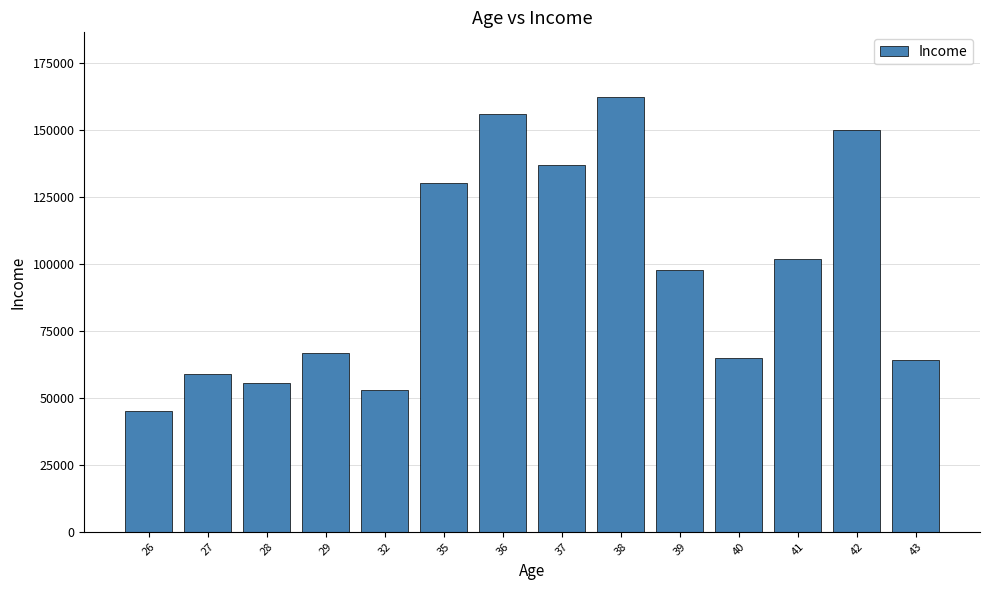

Which has a higher value, 32 or 43?

43